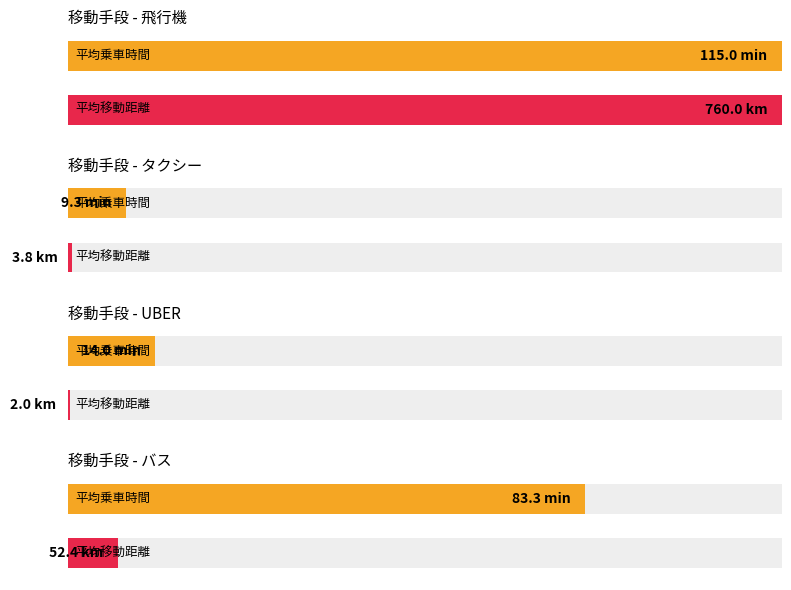

Rank the series at 7 from highest to lowest value.

乗車時間(min), 移動距離(km)